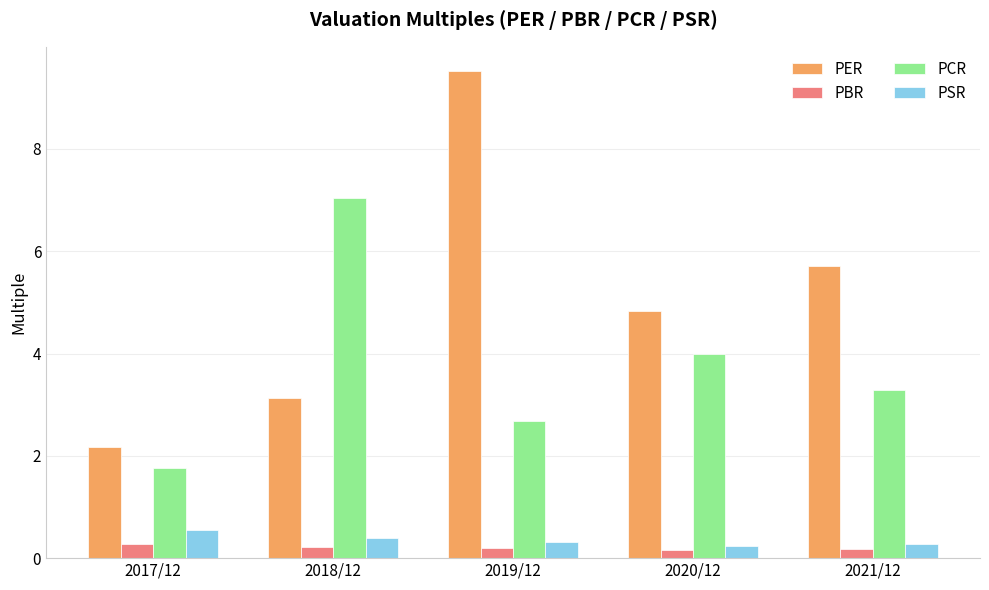

Which category has the highest value in the PCR series?

2018/12